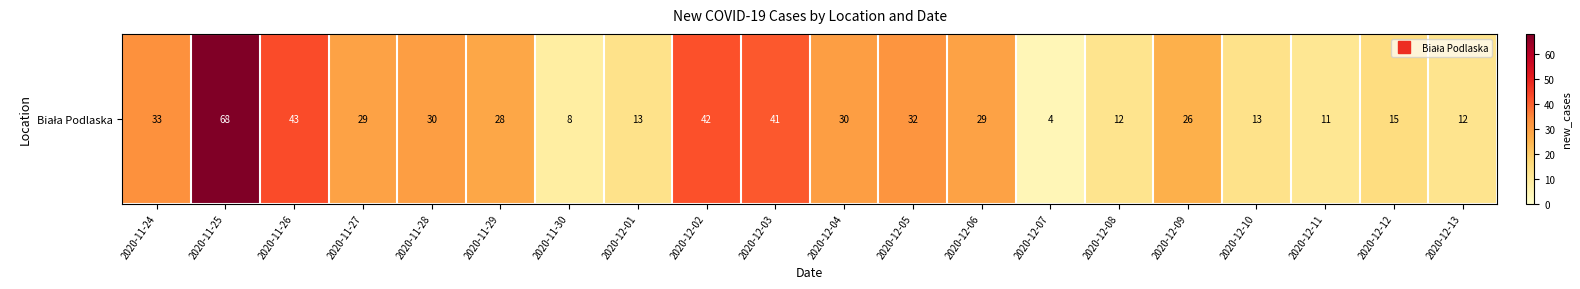

What is the change in value from 2020-11-29 to 2020-12-07?

-24